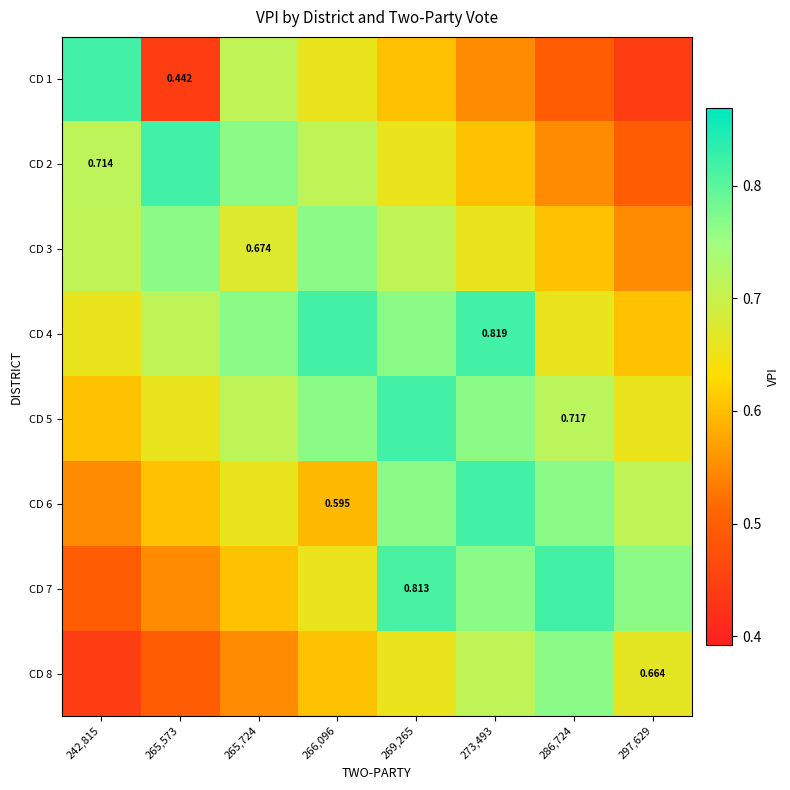

True or false: CD 1 has a value of 0.6 at 269,265.

True